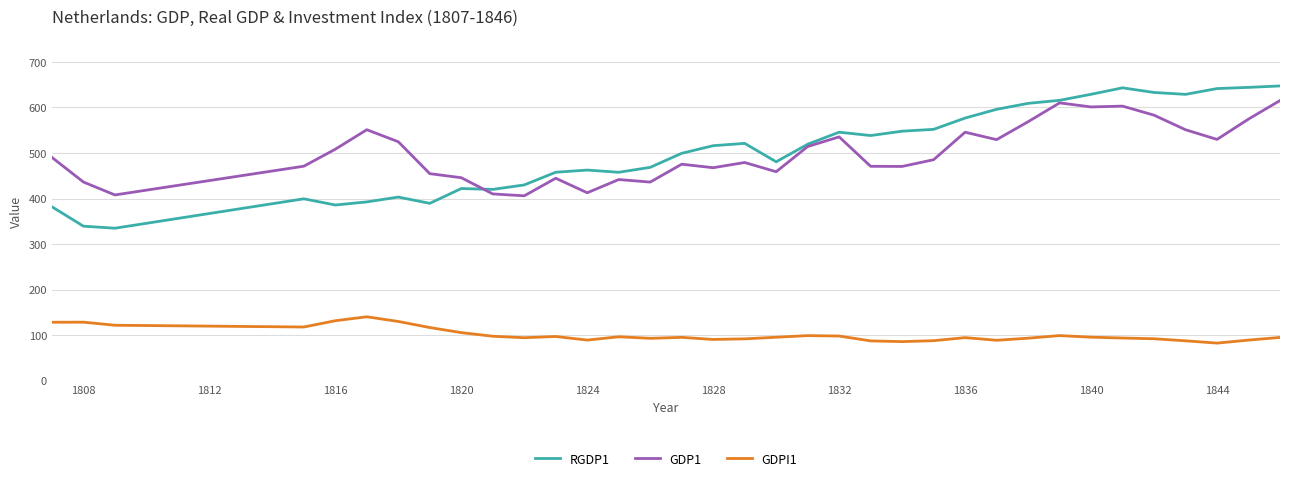

Which series has the widest spread of values?

RGDP1